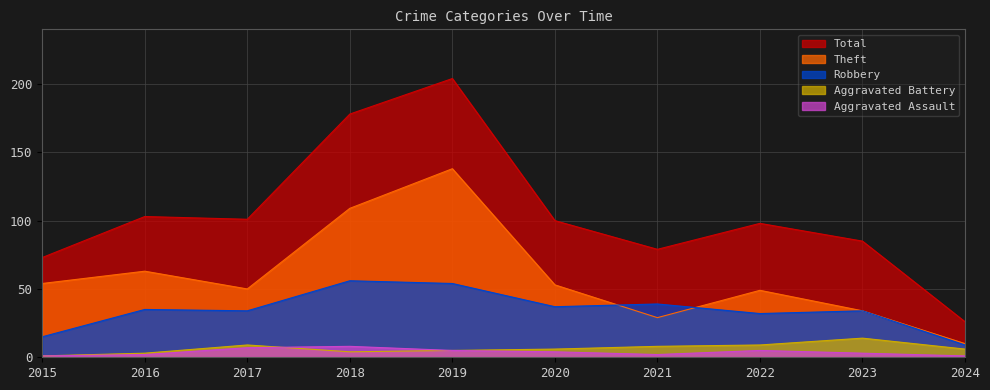

What are all the series names shown in the legend?

Total, Theft, Robbery, Aggravated Battery, Aggravated Assault